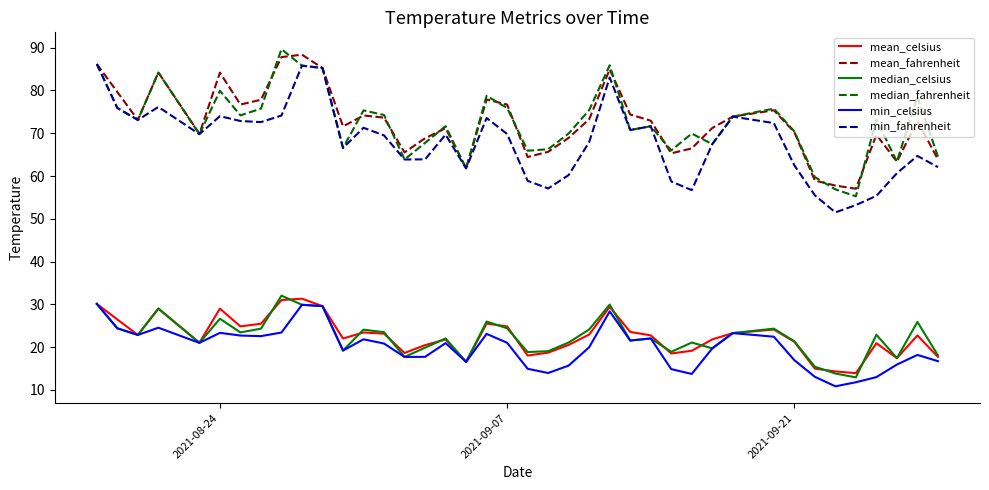

True or false: median_celsius and mean_fahrenheit intersect in this chart.

False